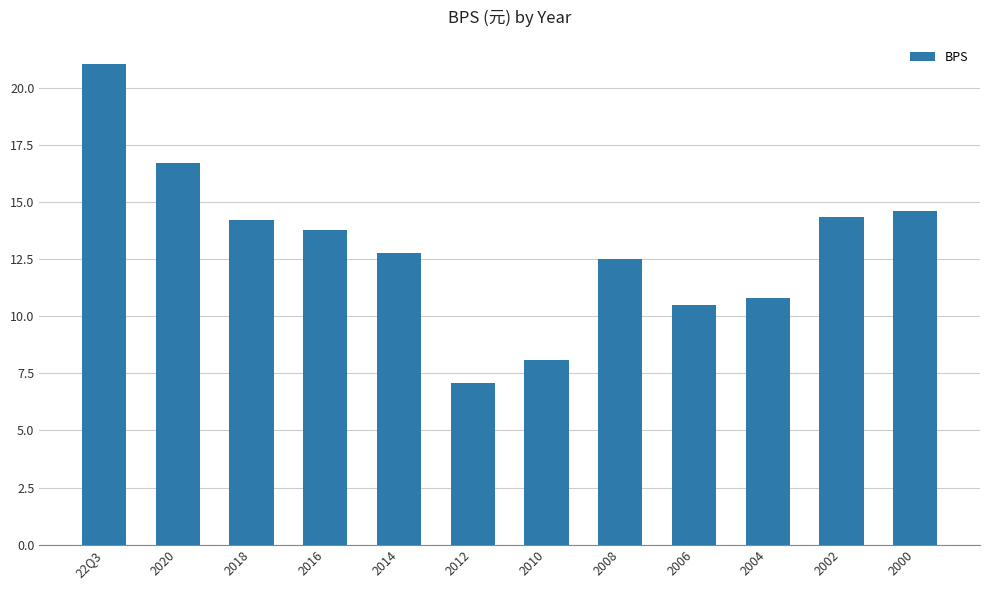

What is the average value?

13.0